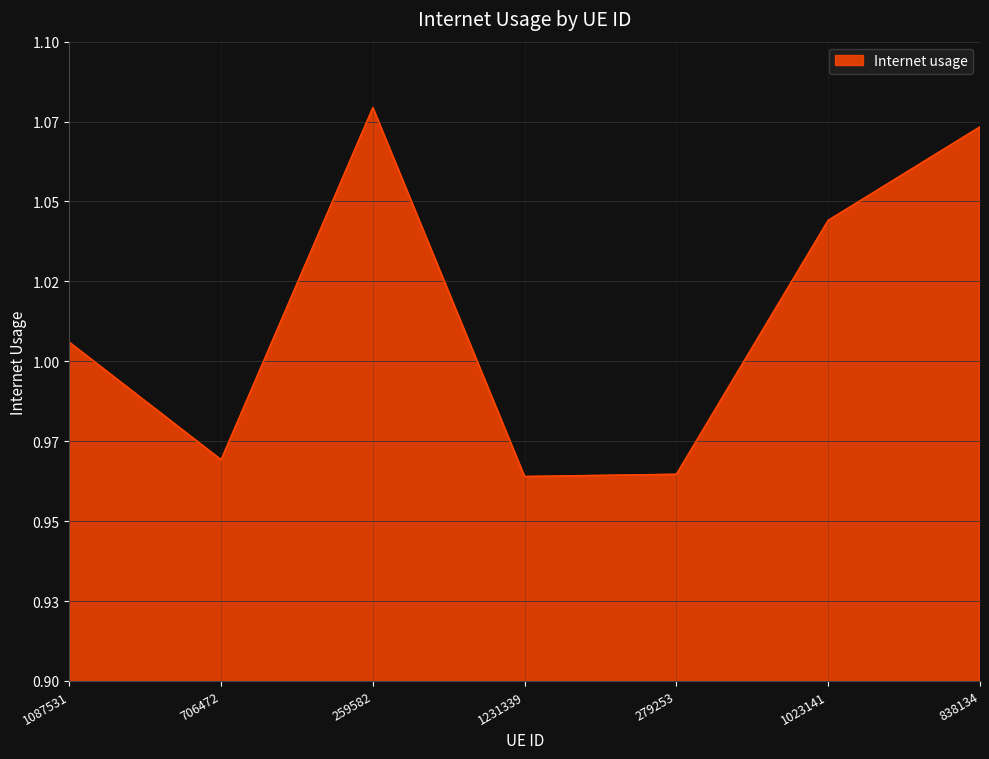

What is the label of the 2nd point from the left?

706472